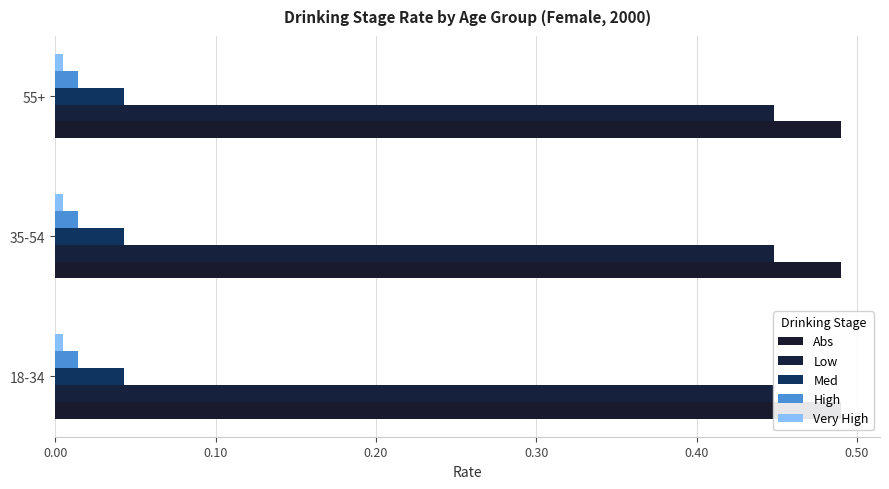

At 35-54, list the series in order from smallest to largest.

Very High, High, Med, Low, Abs